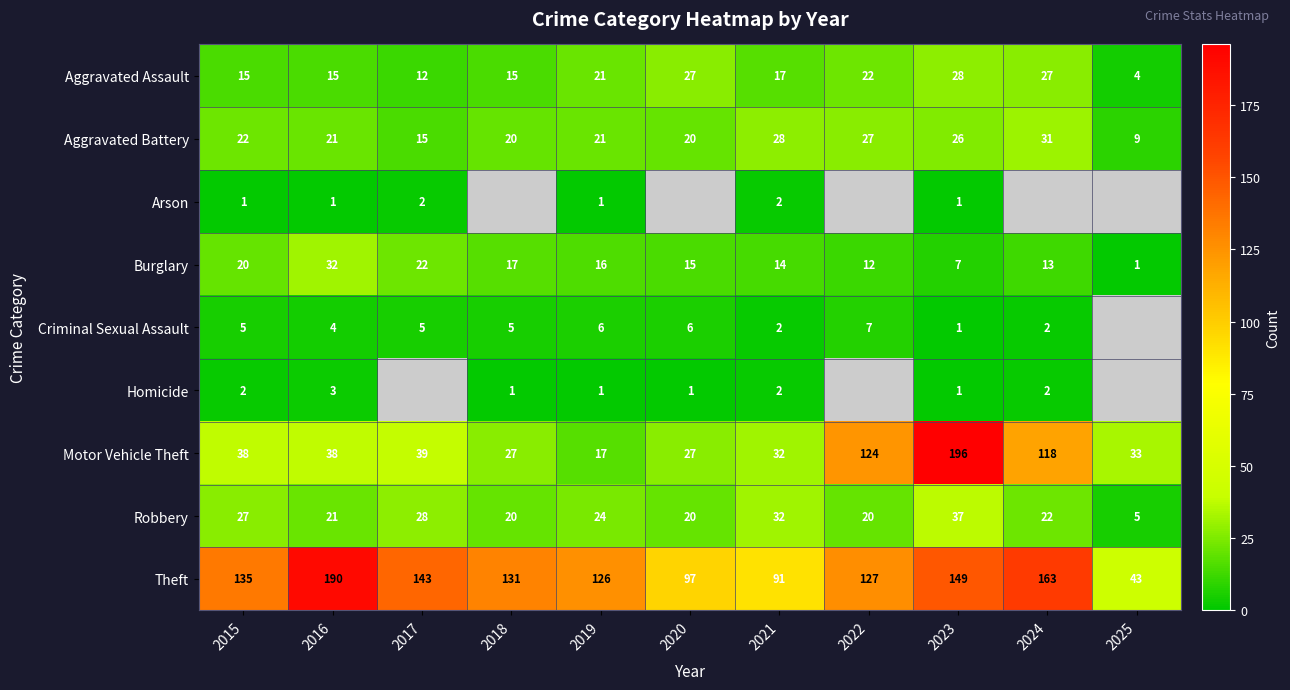

Which category has the highest value across all series?

2023